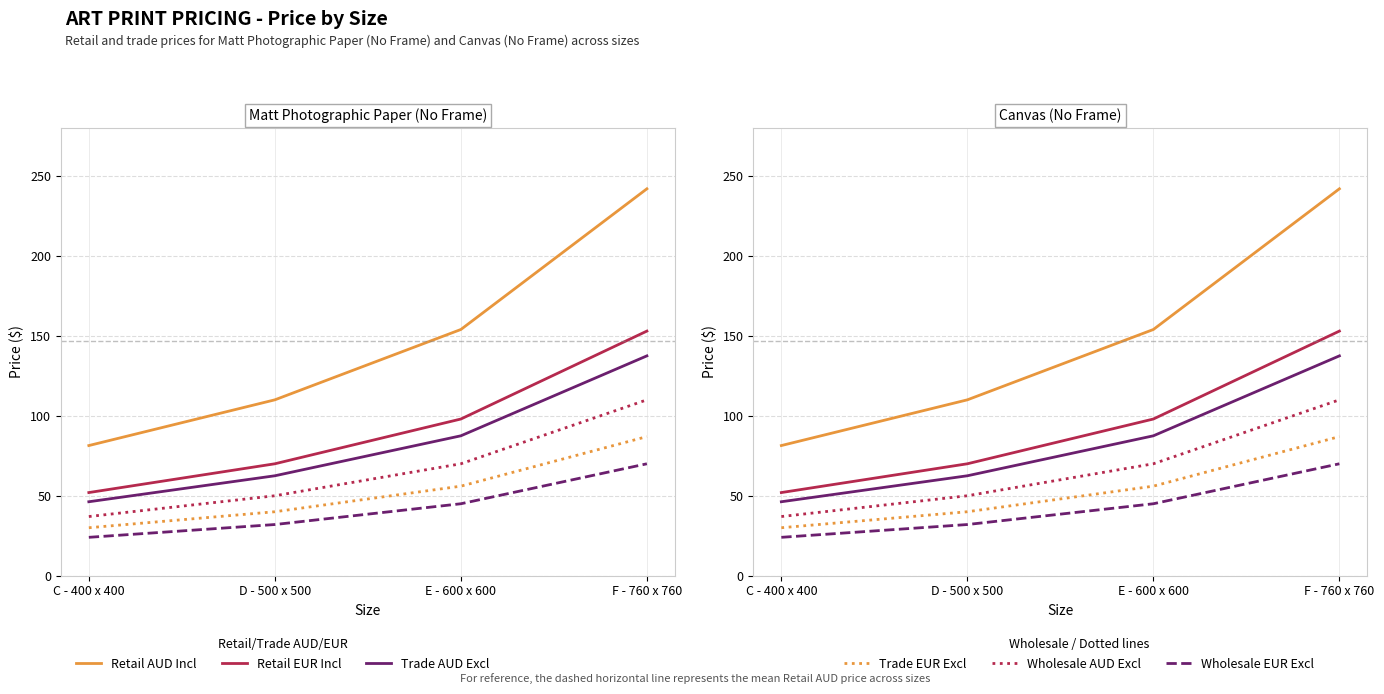

True or false: Wholesale EUR Excl and Trade AUD Excl intersect in this chart.

False